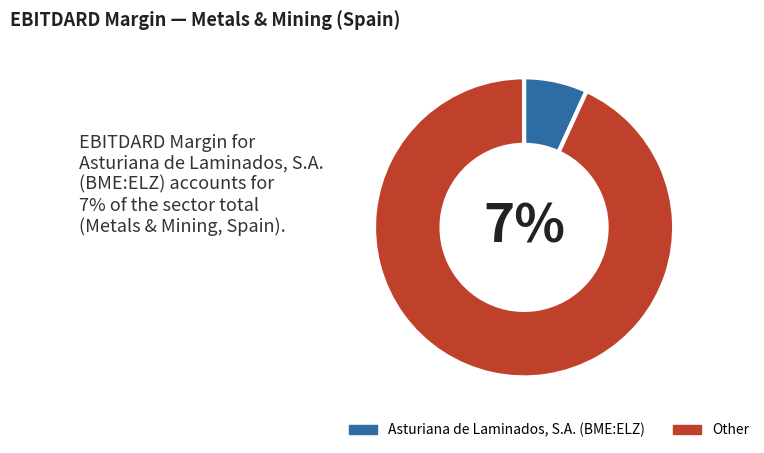

To the nearest percent, what is the average slice percentage?

50%